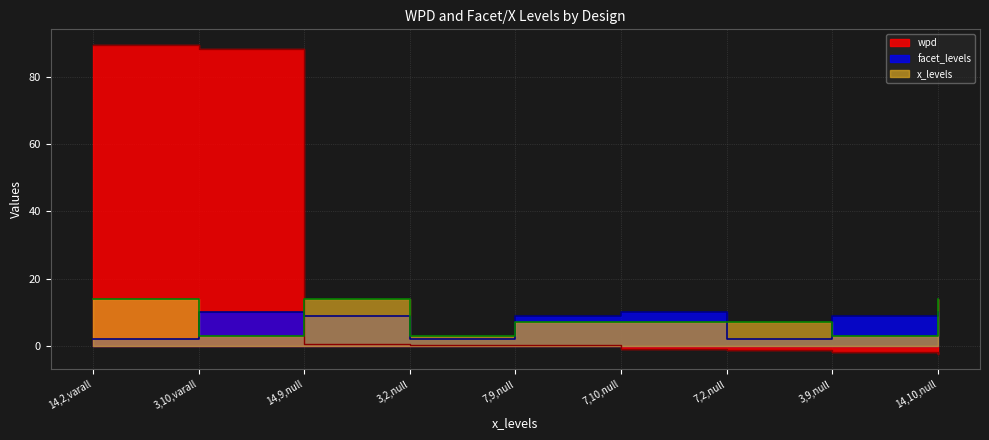

What is the label of the 7th point from the left?

7,2,null